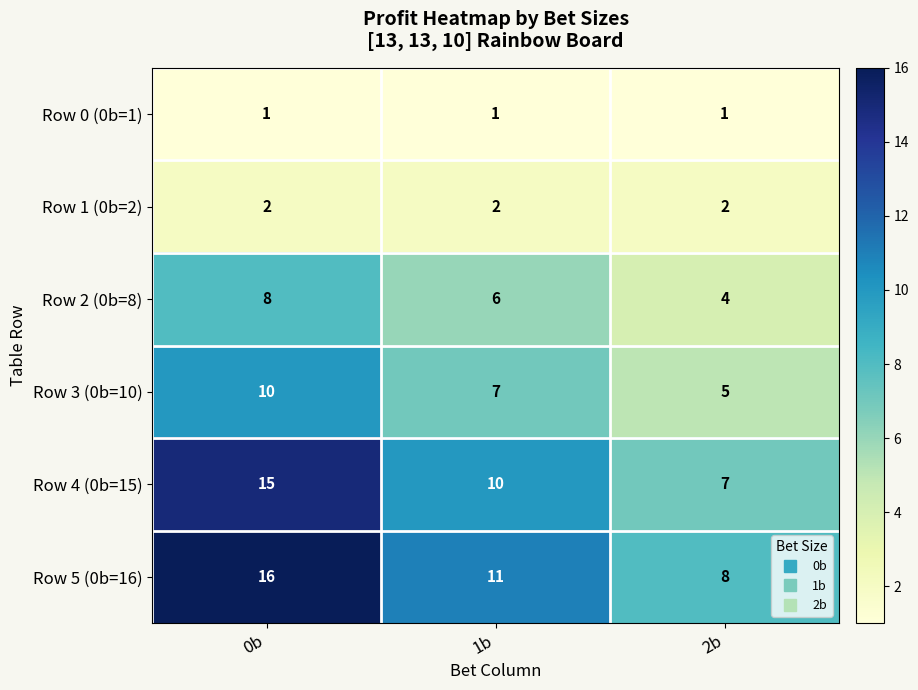

What is the sum of all Row 3 (0b=10) values?

22